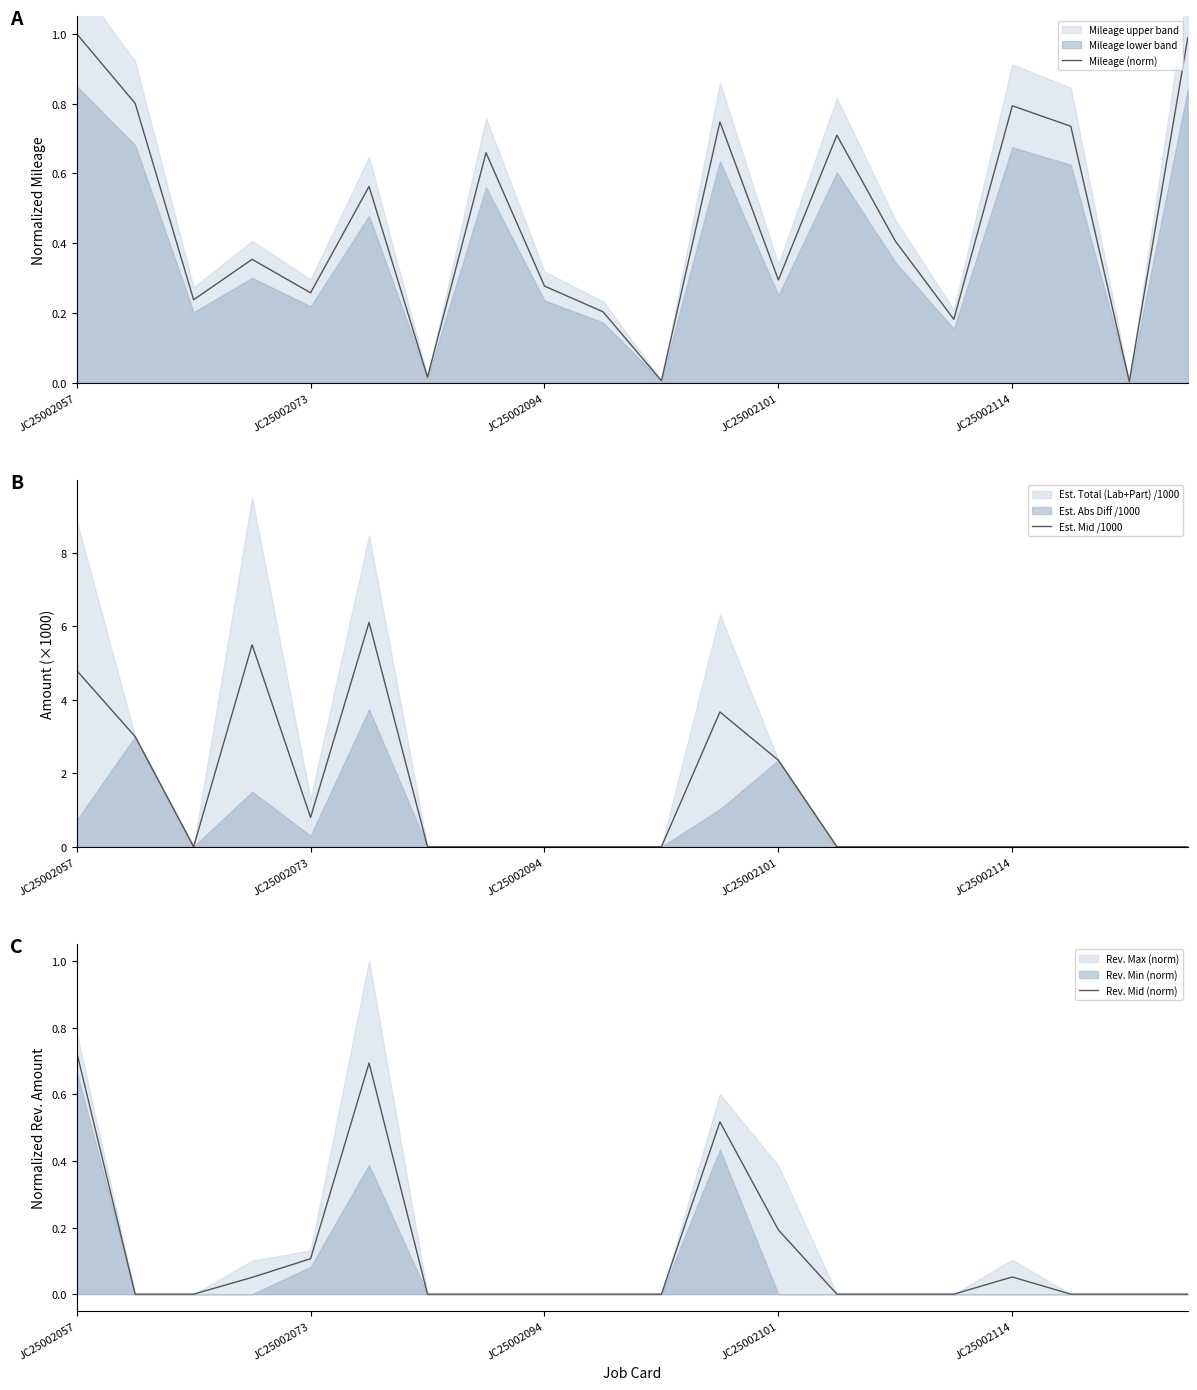

List the series in order of their peak value, highest first.

Est. Mid /1000, Mileage (norm), Rev. Mid (norm)